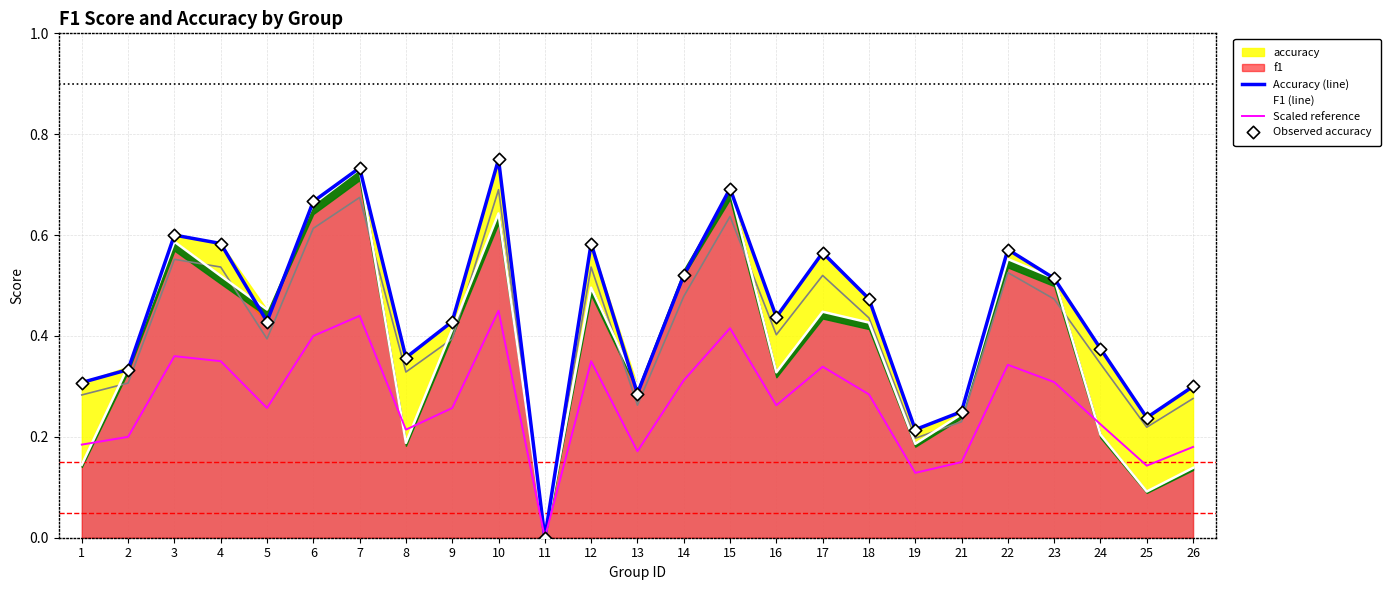

Which series has the largest Y range (max minus min)?

Accuracy (line)